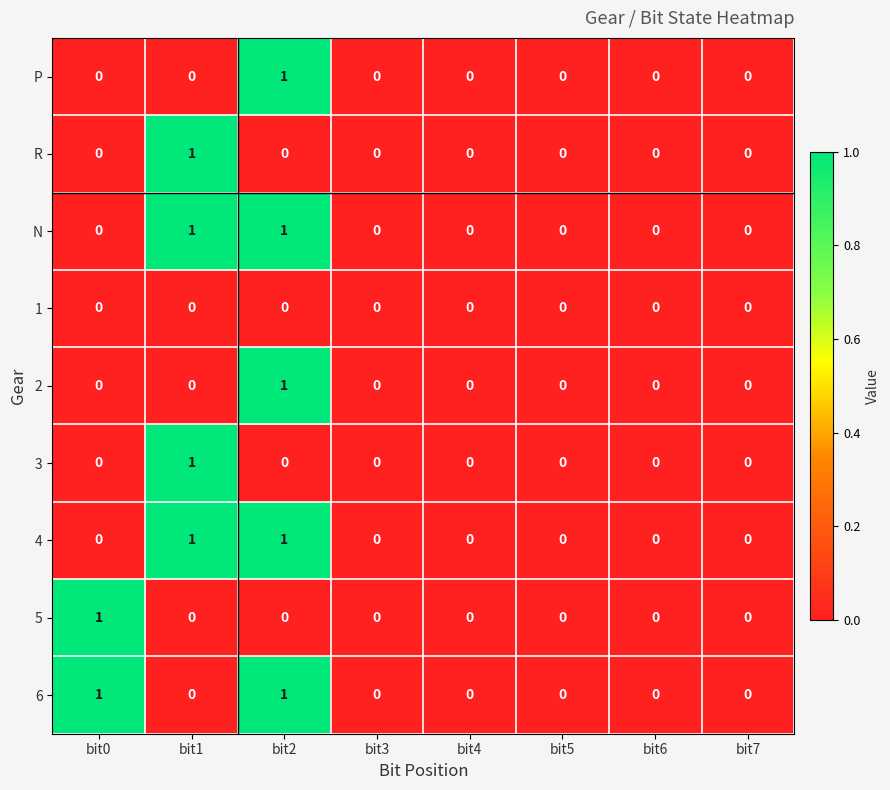

The 1 series shows 0 at bit4. True or false?

True